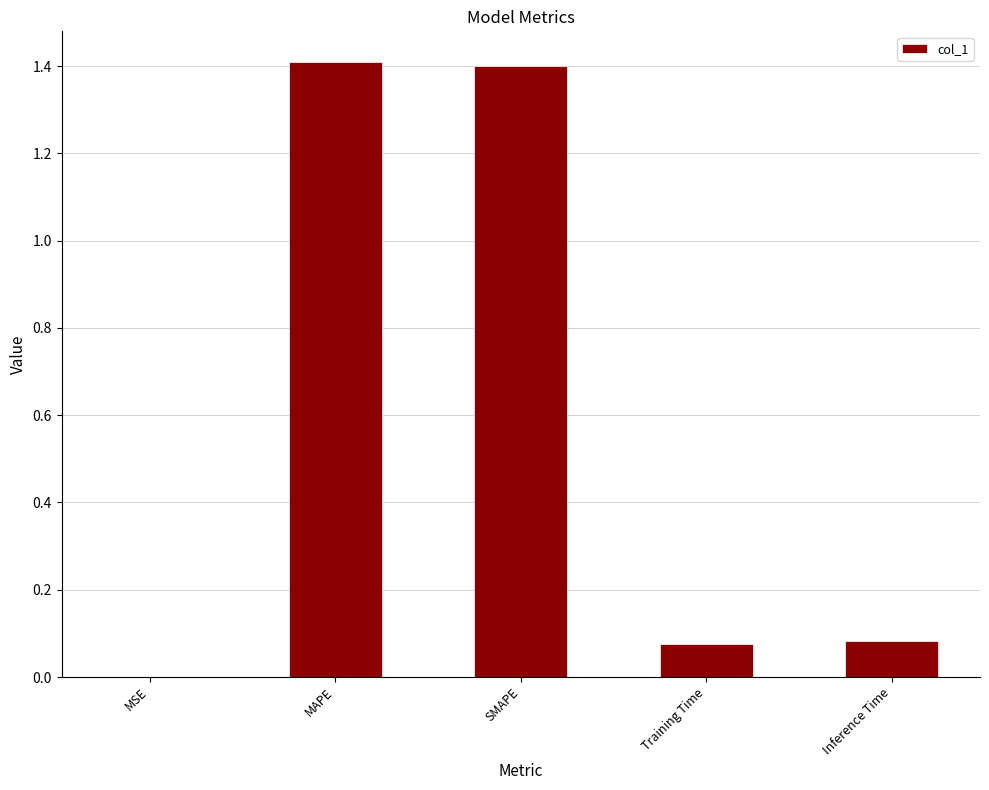

What is the approximate value at SMAPE?

1.4